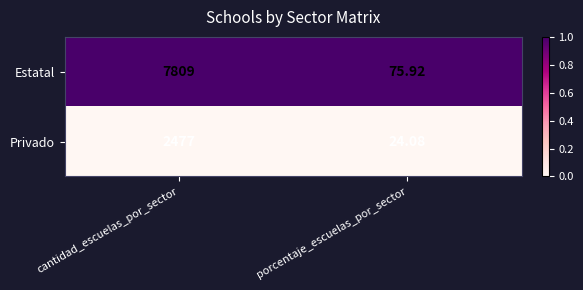

At which label is Privado closest to 1250?

porcentaje_escuelas_por_sector